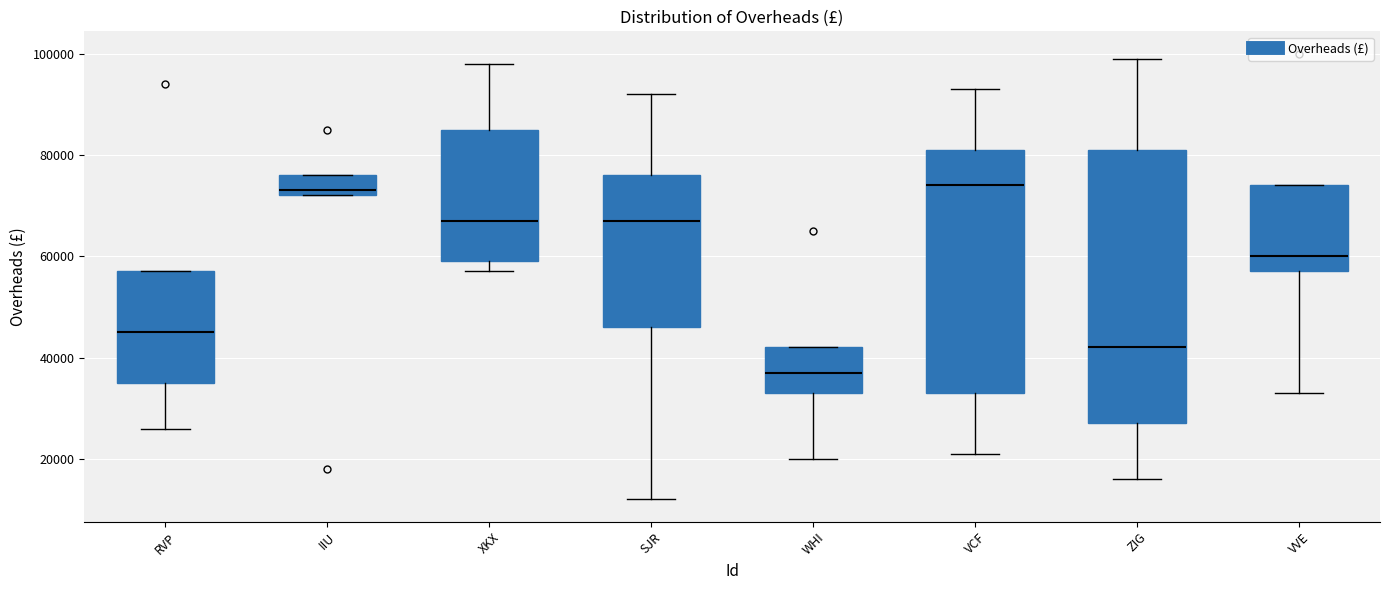

Reading left to right, read every box against the y-axis: the position of its median line, the range the box covers, and the ends of its whiskers. The values are not printed on the chart, so give them approximately, as read against the axis.

RVP: median 46000, box 36000 to 58000, whiskers 26000 to 58000
IIU: median 74000, box 72000 to 76000, whiskers 72000 to 76000
XKX: median 68000, box 60000 to 86000, whiskers 58000 to 98000
SJR: median 68000, box 46000 to 76000, whiskers 12000 to 92000
WHI: median 38000, box 34000 to 42000, whiskers 20000 to 42000
VCF: median 74000, box 34000 to 82000, whiskers 22000 to 94000
ZIG: median 42000, box 28000 to 82000, whiskers 16000 to 100000
VVE: median 60000, box 58000 to 74000, whiskers 34000 to 74000